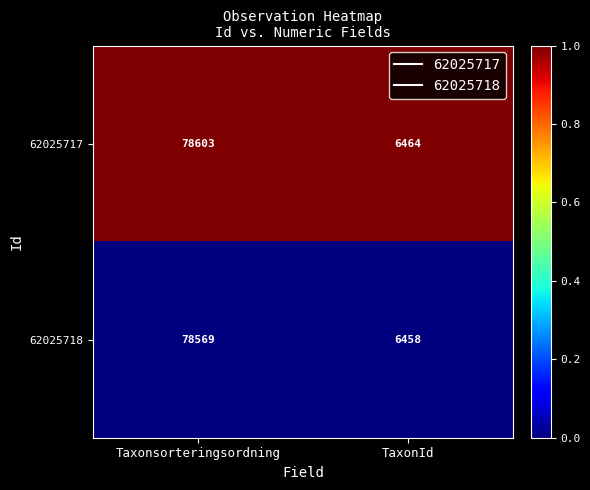

List the series in order of their peak value, highest first.

62025717, 62025718